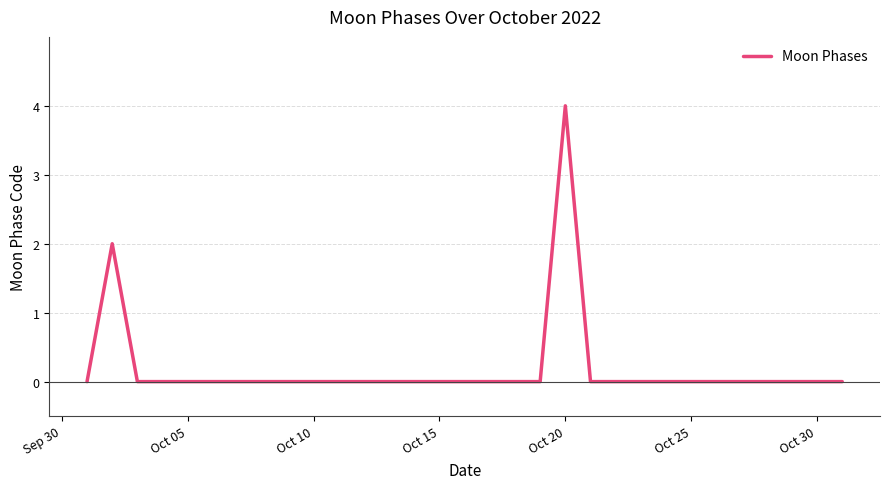

How many distinct data groups are displayed?

1